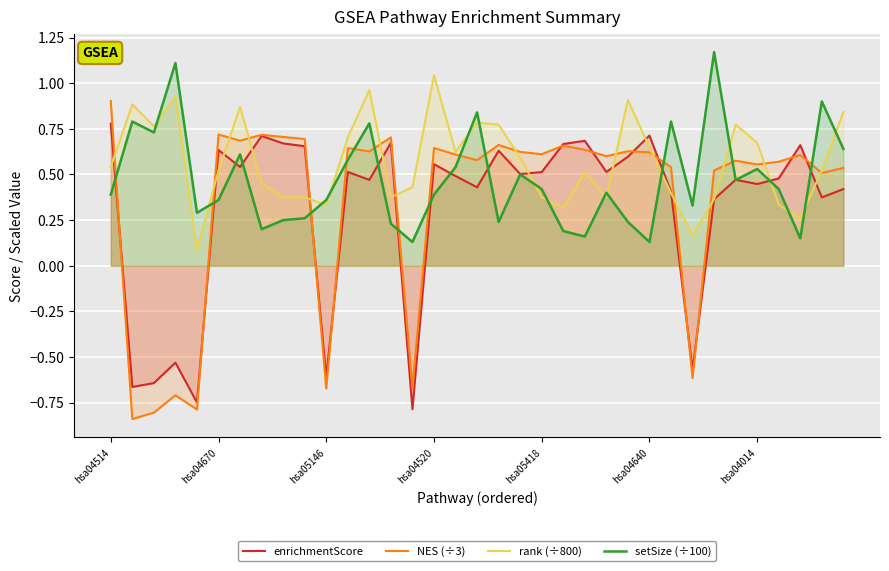

At which category is the sum across all series the highest?

12